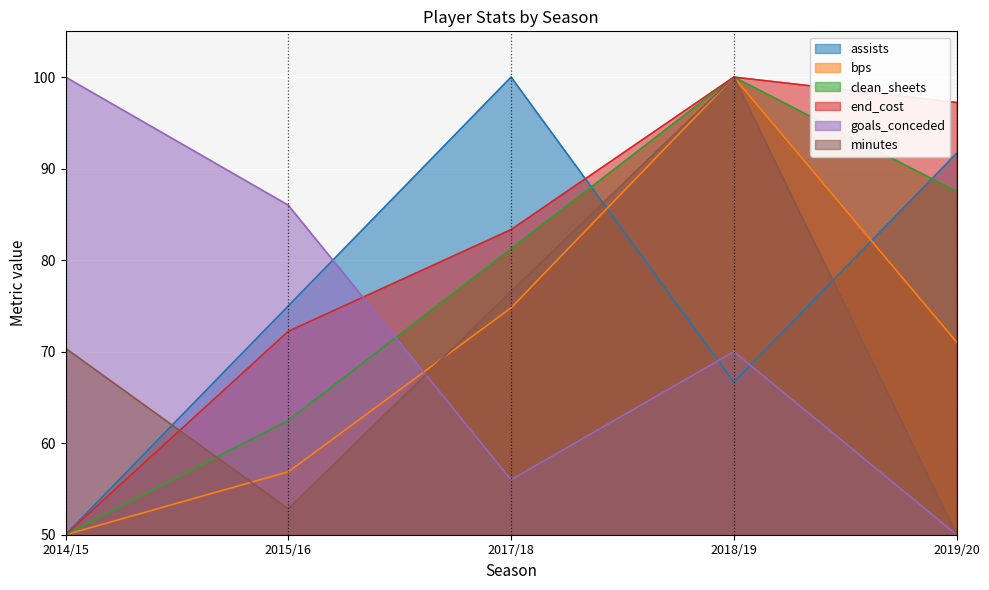

Between 2018/19 and 2014/15, which is larger?

2018/19